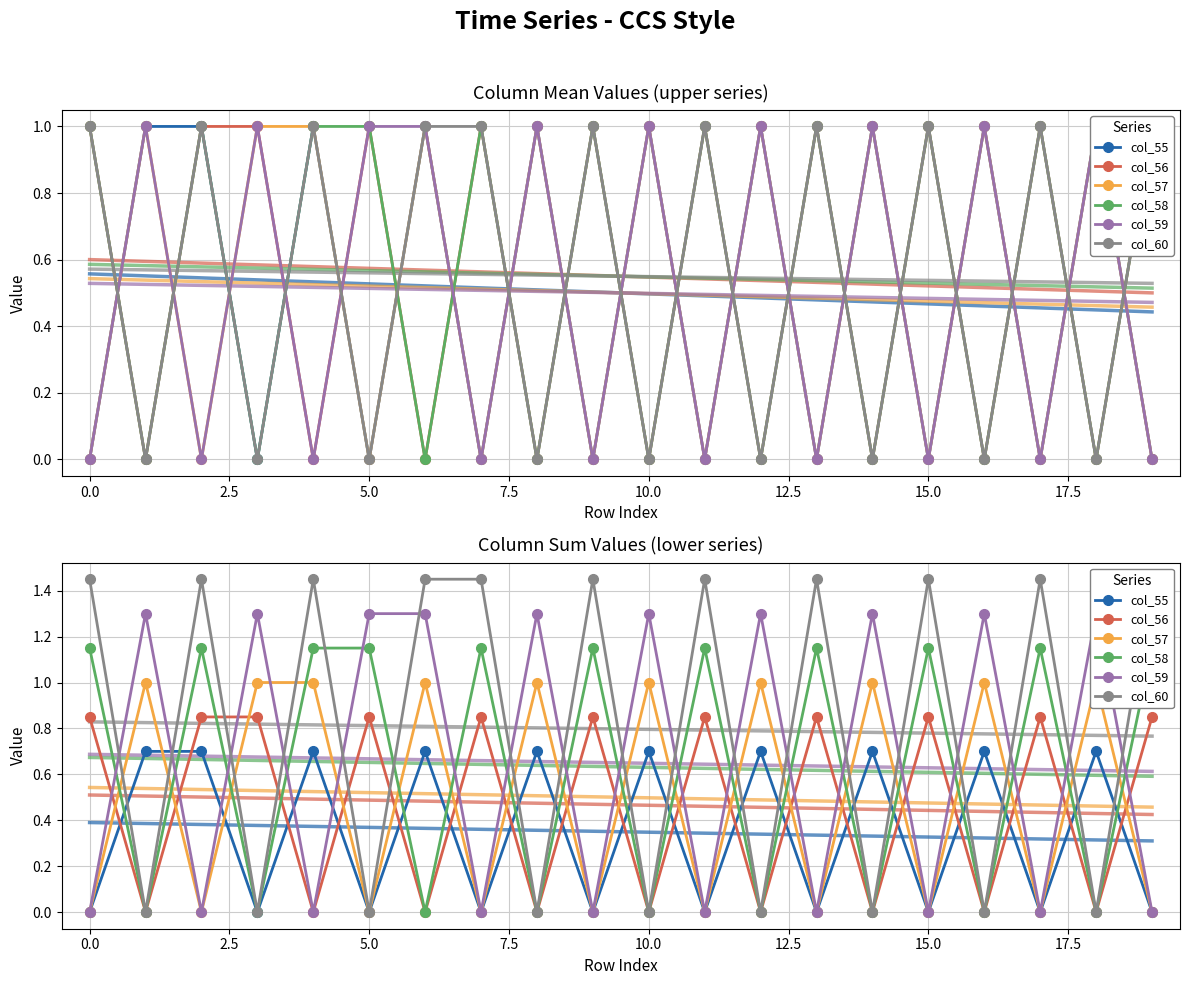

What is the difference between the highest and lowest values at 5.0?

1.3